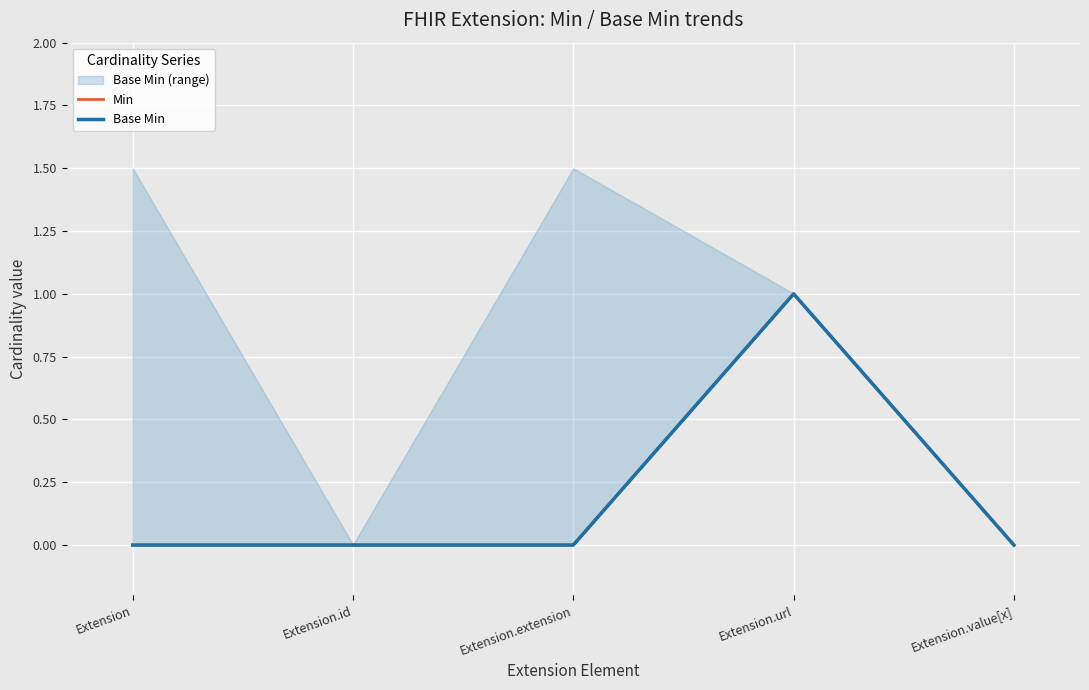

True or false: Base Min has a value of 0 at Extension.

True